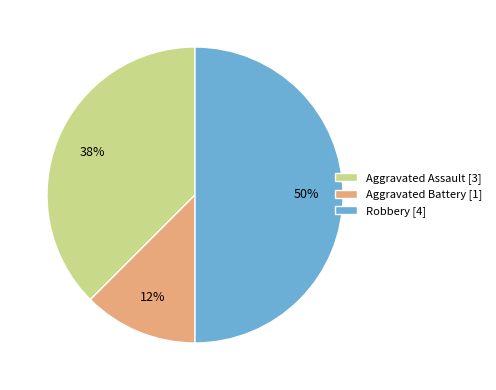

To the nearest percent, what is the average slice percentage?

33%